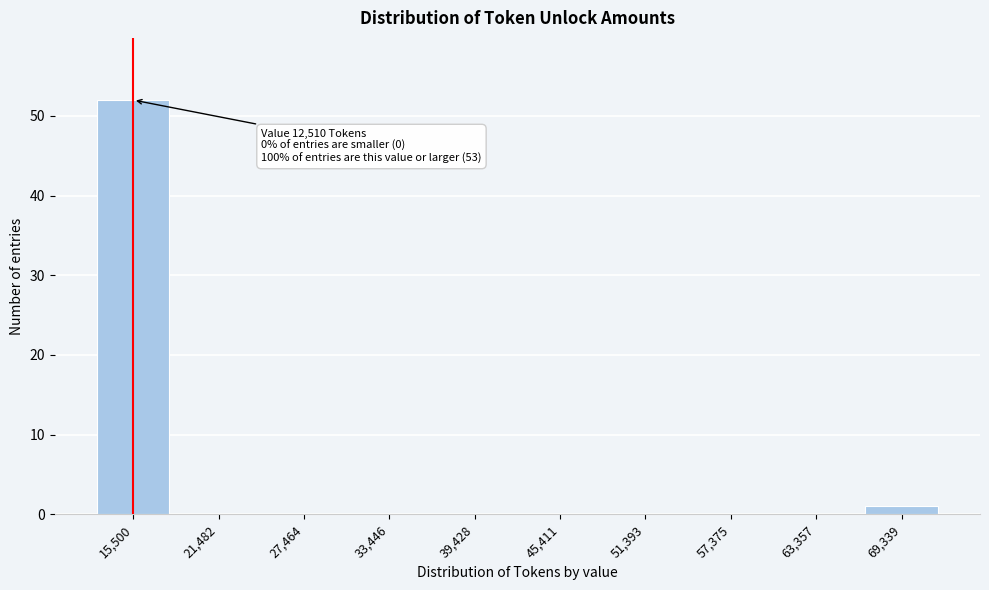

Reading right to left, transcribe all the data shown in this chart.

69,339=1	63,357=0	57,375=0	51,393=0	45,411=0	39,428=0	33,446=0	27,464=0	21,482=0	15,500=52